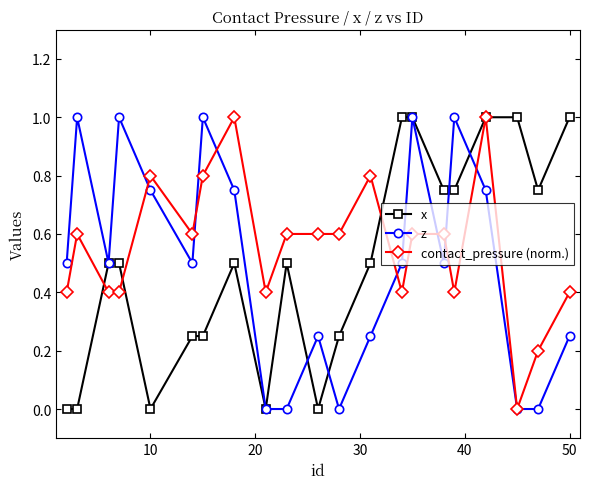

What is the sum of all contact_pressure (norm.) values?

11.6